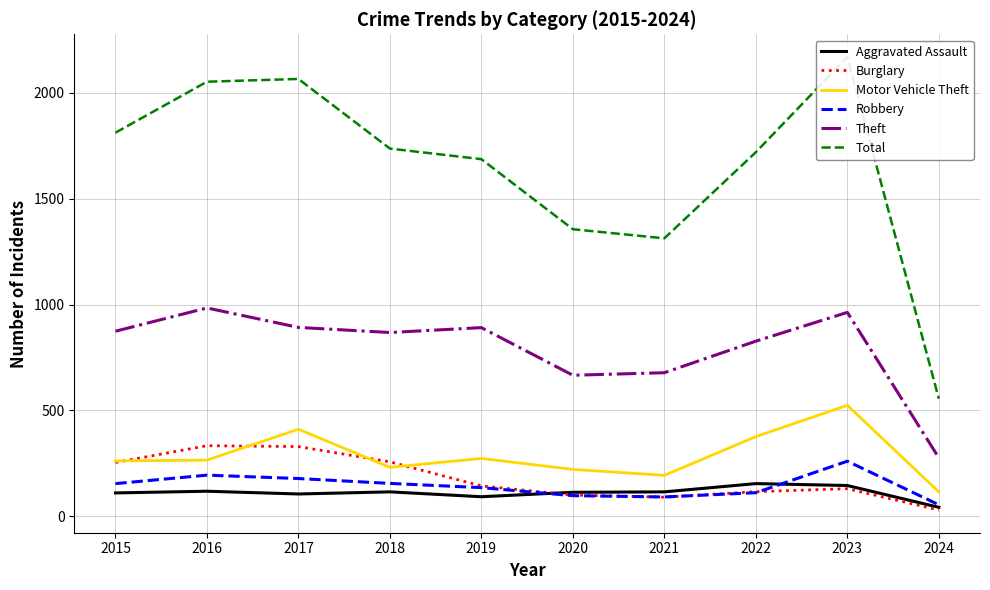

Is the value of Motor Vehicle Theft at 2018 greater than the value of Theft at 2018?

No